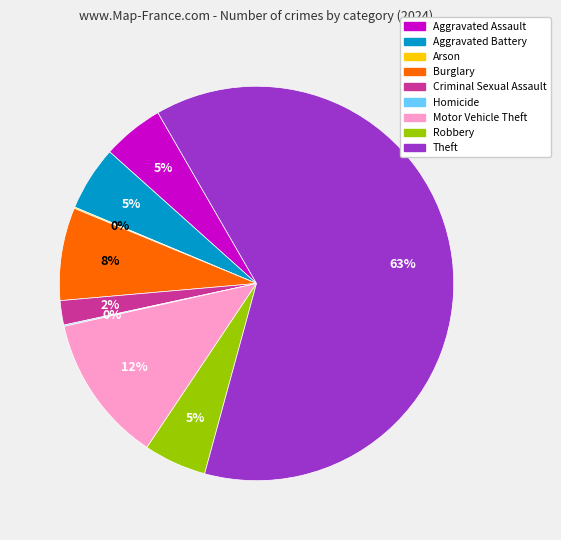

To the nearest percent, what is the average slice percentage?

11%